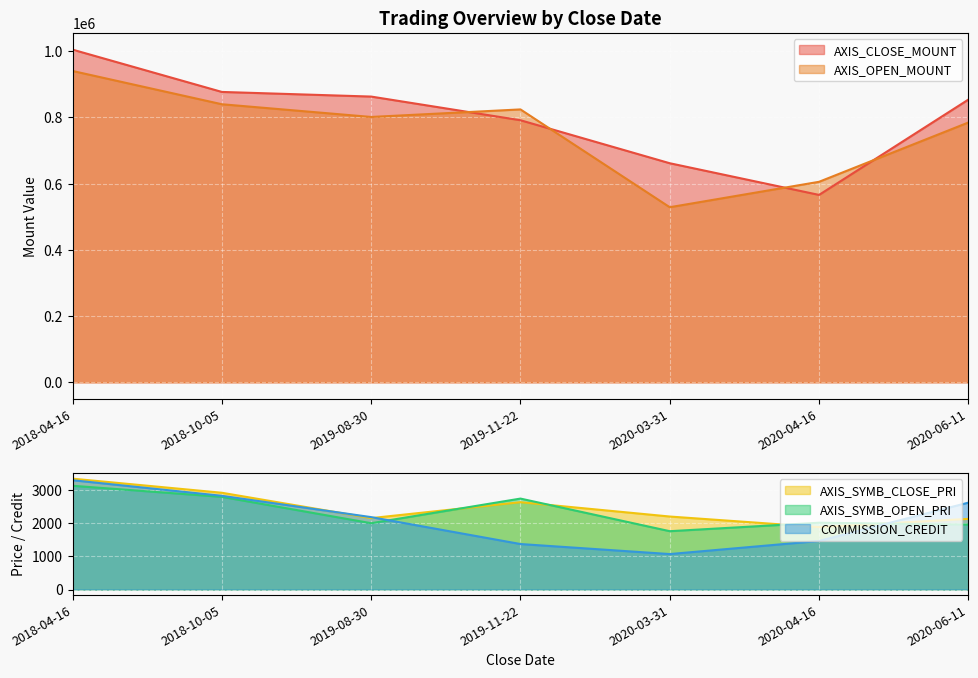

Reading right to left, extract all data points from this chart.

AXIS_CLOSE_MOUNT: 854000	566100	661800	791700	863200	877200	1005000
AXIS_OPEN_MOUNT: 784800	605700	528900	824400	801600	840000	940500
AXIS_SYMB_CLOSE_PRI: 2135	1887	2206	2639	2158	2924	3350
AXIS_SYMB_OPEN_PRI: 1962	2019	1763	2748	2004	2800	3135
COMMISSION_CREDIT: 2625	1468	1072	1375	2188	2832	3303